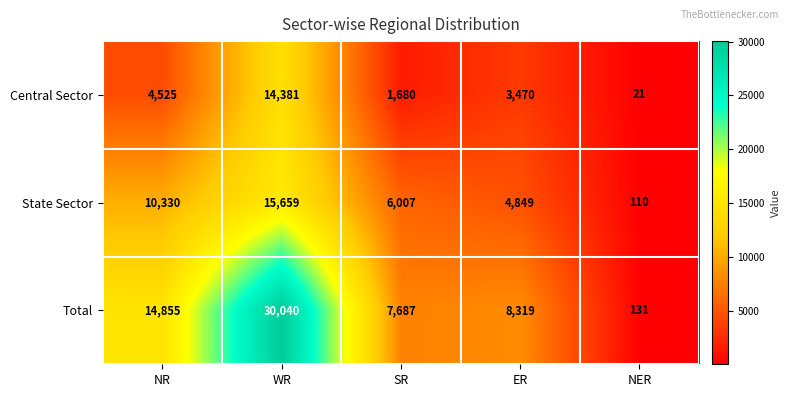

Which category has the highest value across all series?

WR